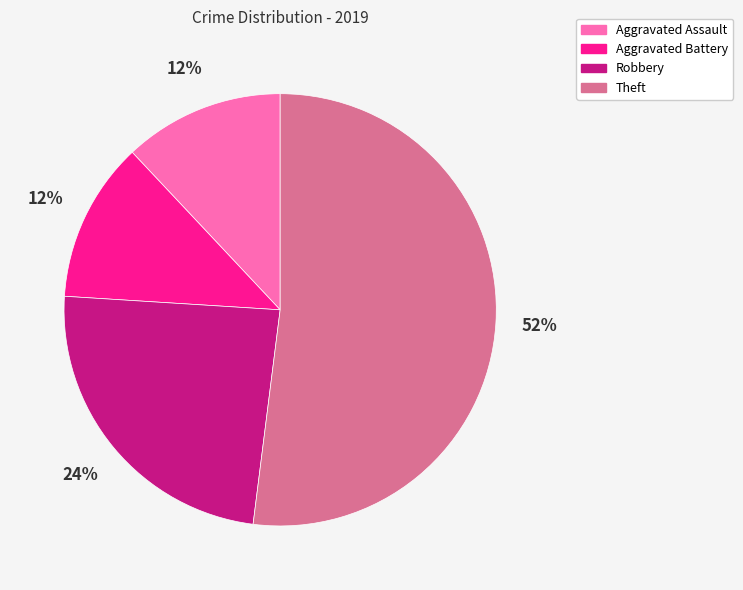

How many slices are in this pie chart?

4